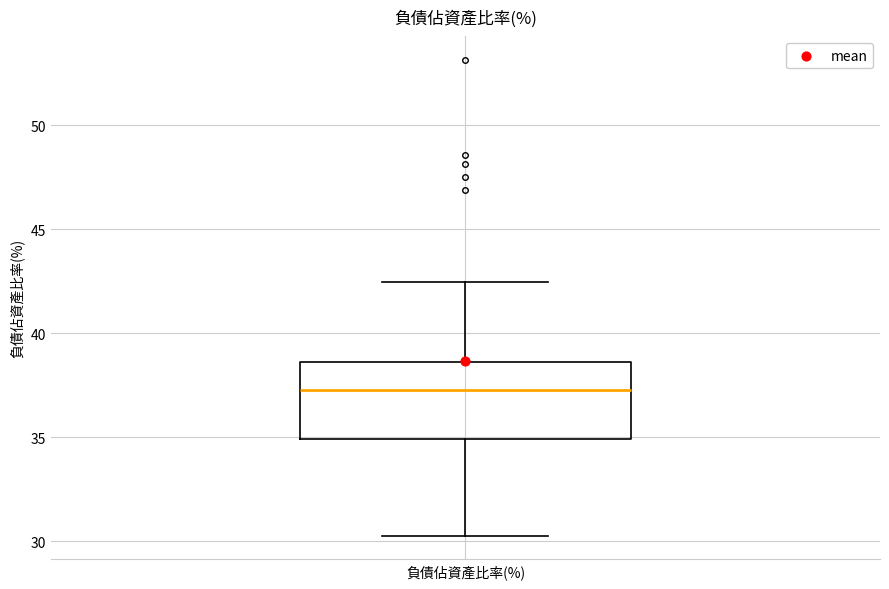

Transcribe this box plot: give where the median line is, the range the box spans, and where the two whiskers end, as read against the y-axis. The values are not printed on the chart, so give them approximately, as read against the axis.

median 37.5, box 35.0 to 38.5, whiskers 30.5 to 42.5